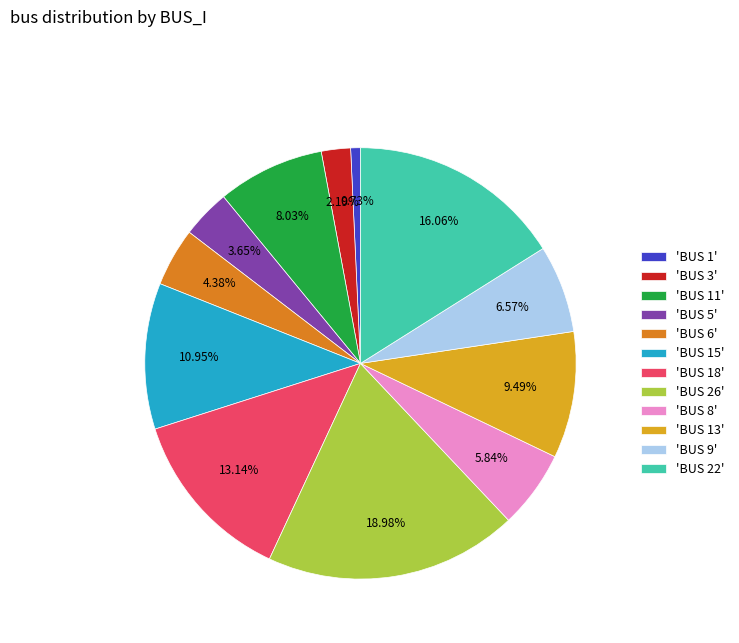

Does 'BUS 9' account for over 50% of the chart?

No